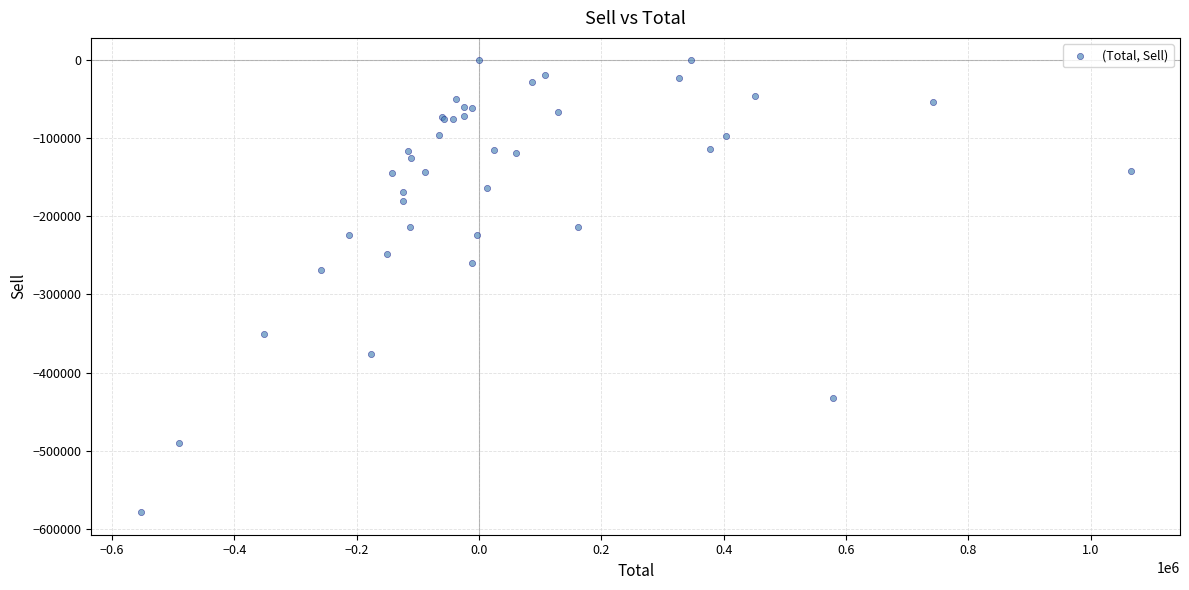

What Y value in the scatter plot is closest to -289500?

-269000